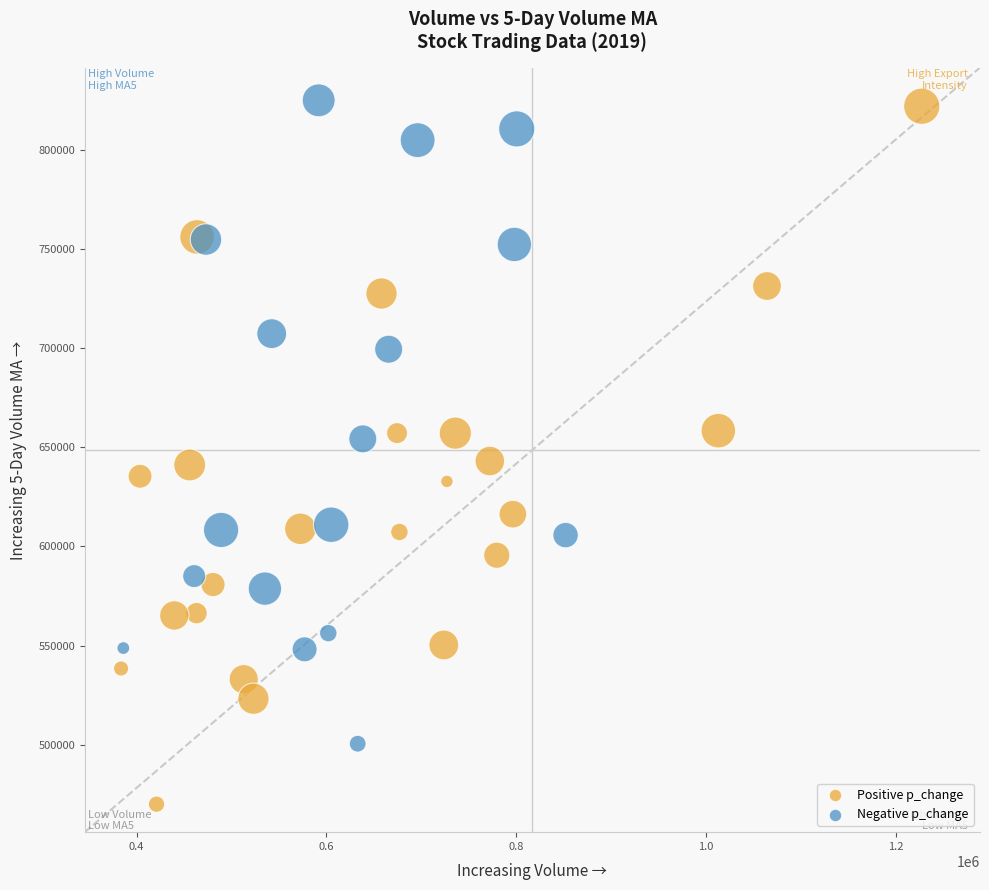

Which series reaches the minimum Y coordinate?

Positive p_change